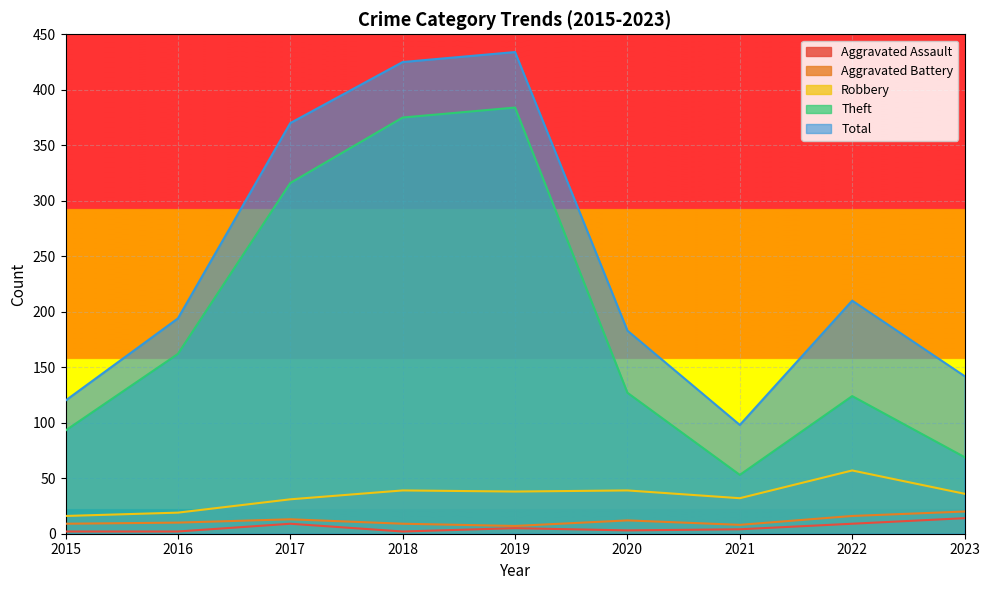

Is the value of Aggravated Assault at 2015 greater than the value of Theft at 2019?

No